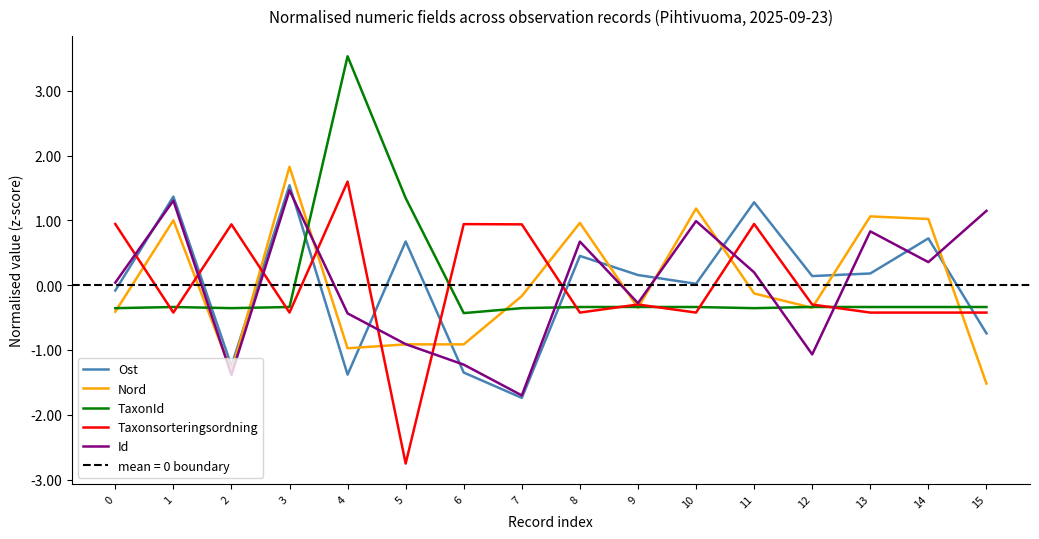

Is it true that Nord equals -0.1 at 11?

False